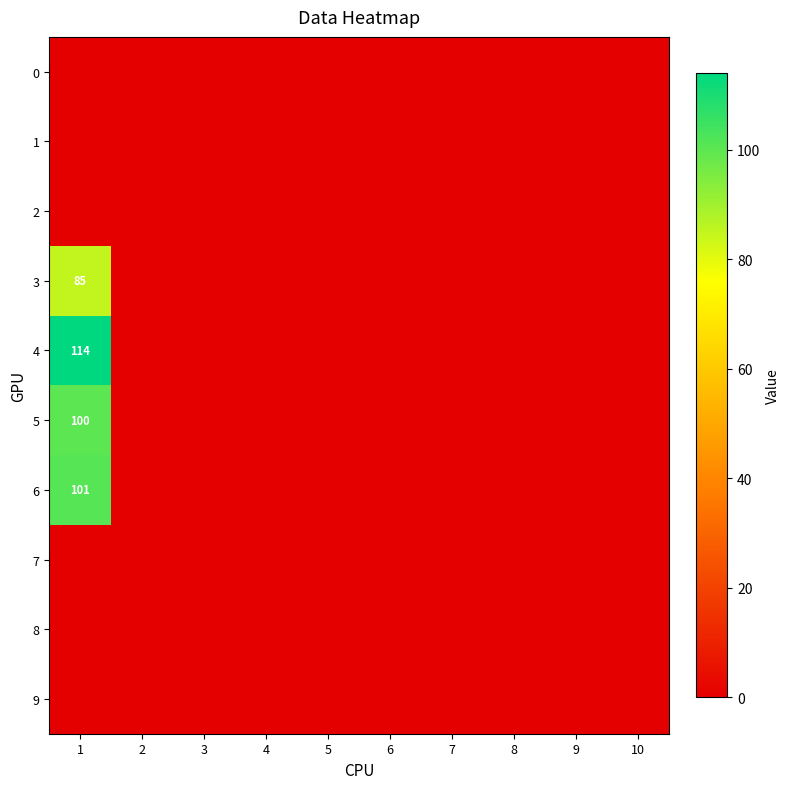

What is the maximum value shown in the chart?

114